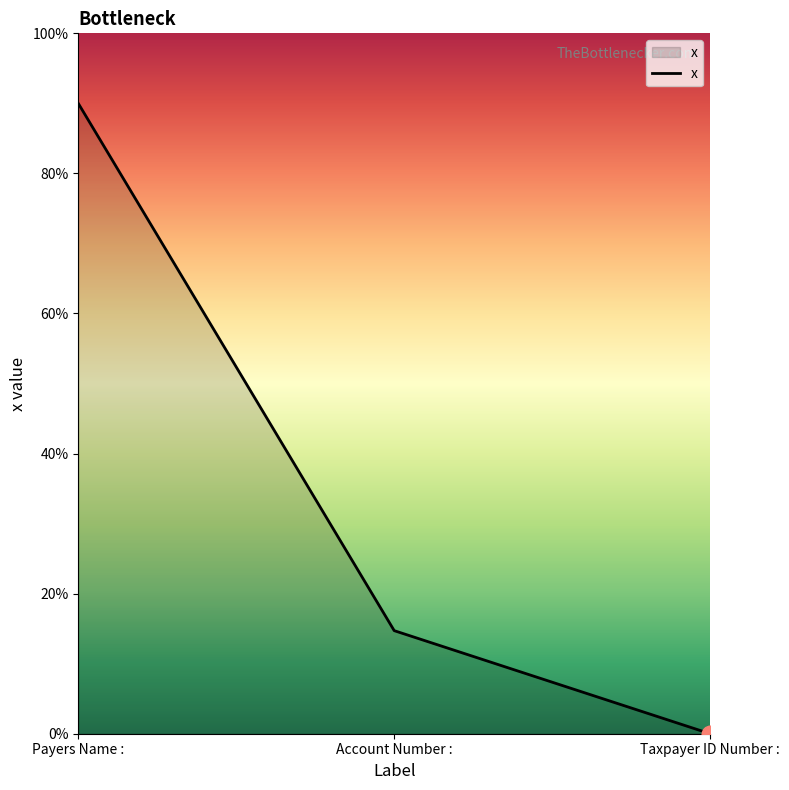

What is the sum of all values?

104.7